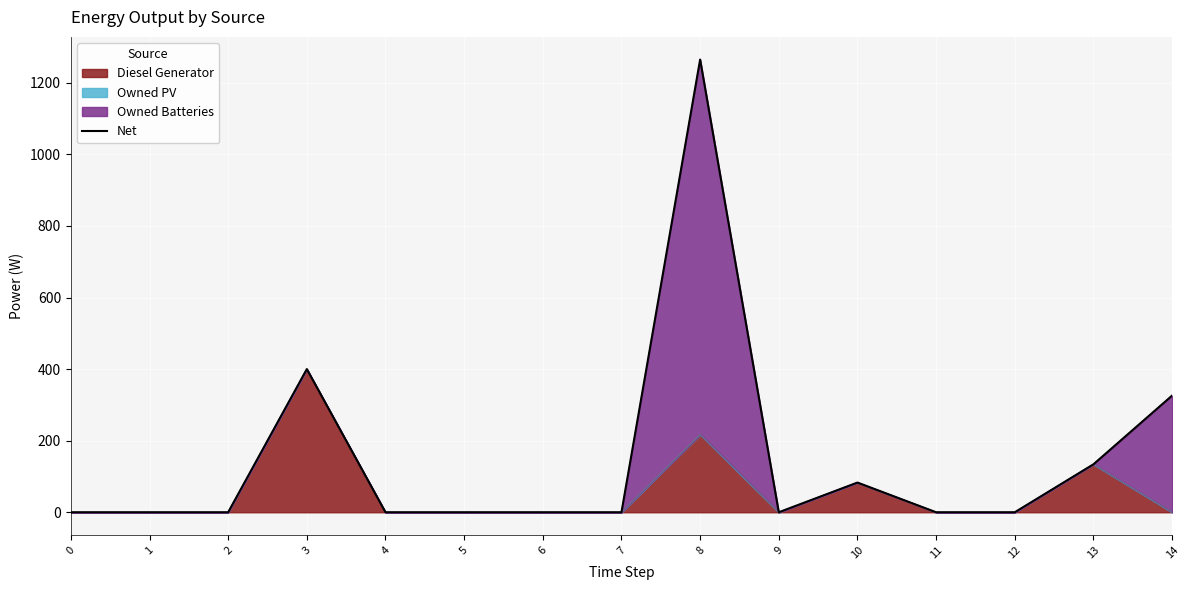

Where is the data nearest to the value 632?

3